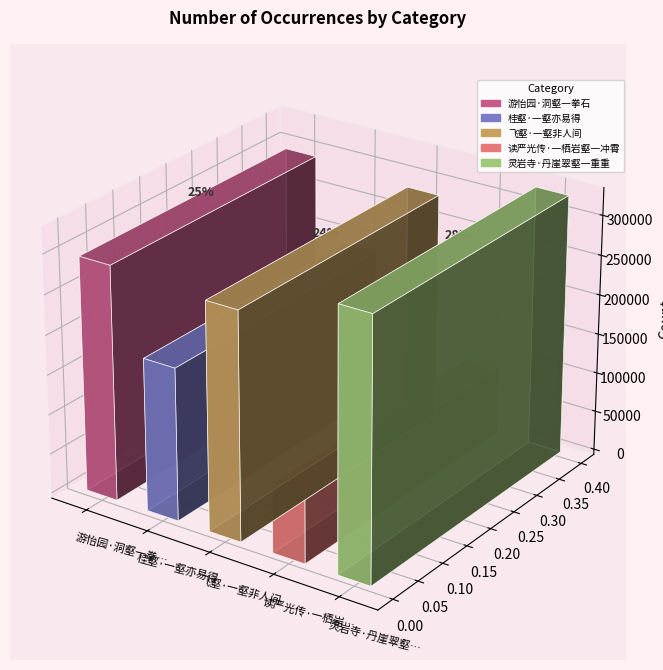

True or false: the data shows 327667 at 灵岩寺·丹崖翠壑一重重.

True